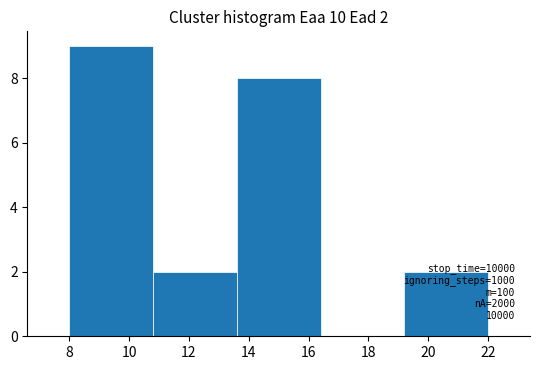

Which range on the x-axis has the tallest bar?

8.0 to 10.8